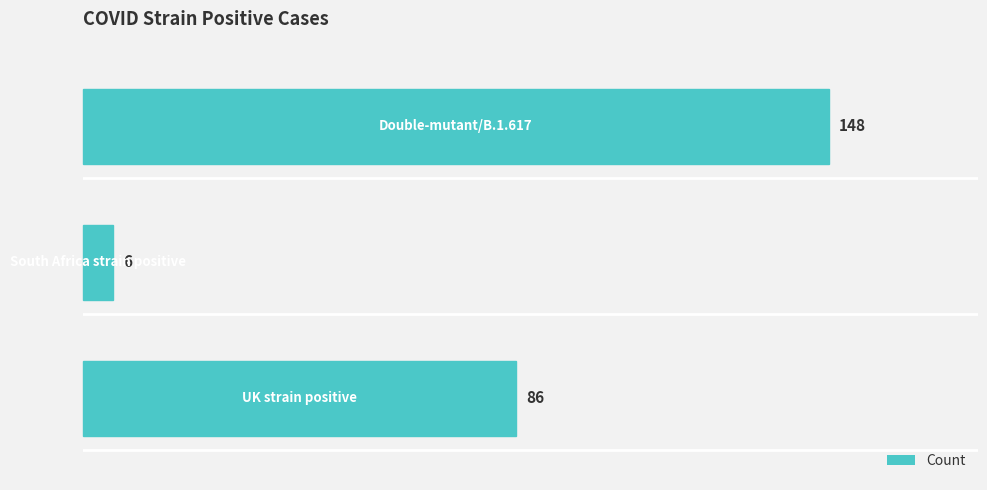

How many bars are there in total?

3